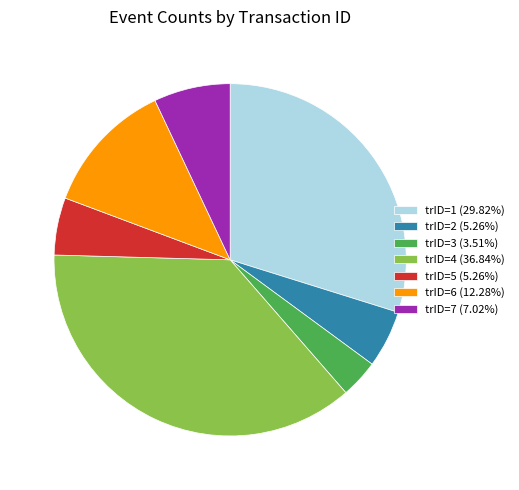

Do trID=7 (7.02%) and trID=2 (5.26%) together represent more than half of the pie?

No